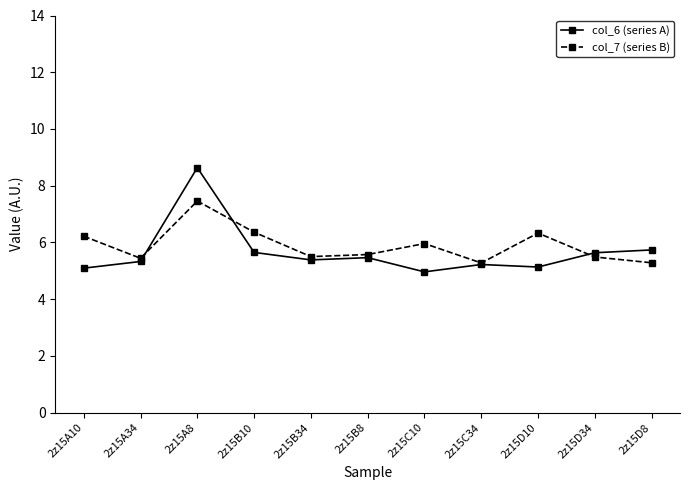

What is the sum of all col_6 (series A) values?

62.3